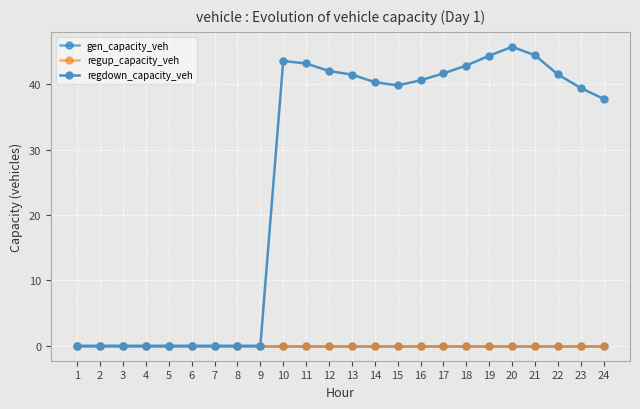

Reading left to right, transcribe all the data shown in this chart.

gen_capacity_veh: 1=0.0	2=0.0	3=0.0	4=0.0	5=0.0	6=0.0	7=0.0	8=0.0	9=0.0	10=0.0	11=0.0	12=0.0	13=0.0	14=0.0	15=0.0	16=0.0	17=0.0	18=0.0	19=0.0	20=0.0	21=0.0	22=0.0	23=0.0	24=0.0
regup_capacity_veh: 1=0.0	2=0.0	3=0.0	4=0.0	5=0.0	6=0.0	7=0.0	8=0.0	9=0.0	10=0.0	11=0.0	12=0.0	13=0.0	14=0.0	15=0.0	16=0.0	17=0.0	18=0.0	19=0.0	20=0.0	21=0.0	22=0.0	23=0.0	24=0.0
regdown_capacity_veh: 1=0.0	2=0.0	3=0.0	4=0.0	5=0.0	6=0.0	7=0.0	8=0.0	9=0.0	10=43.6	11=43.2	12=42.0	13=41.5	14=40.3	15=39.8	16=40.6	17=41.7	18=42.9	19=44.4	20=45.7	21=44.4	22=41.5	23=39.4	24=37.8